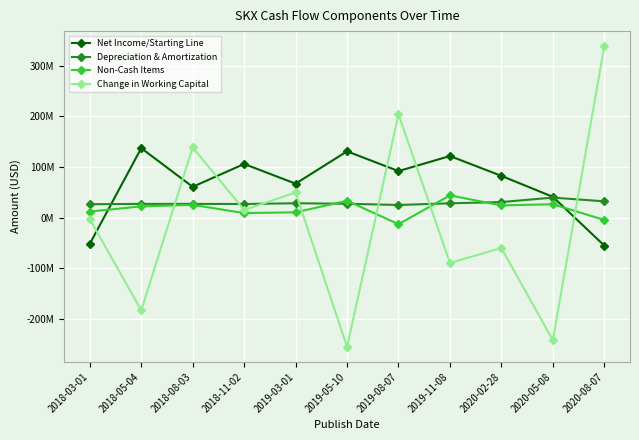

What are all the series names shown in the legend?

Net Income/Starting Line, Depreciation & Amortization, Non-Cash Items, Change in Working Capital